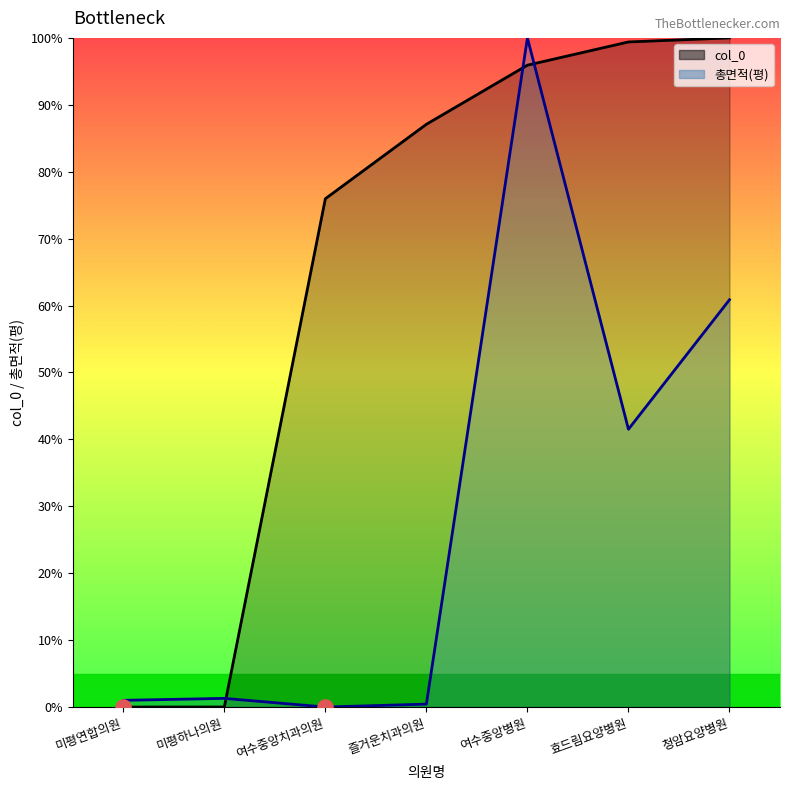

What are all the series names shown in the legend?

col_0 (line), 총면적(평) (line)